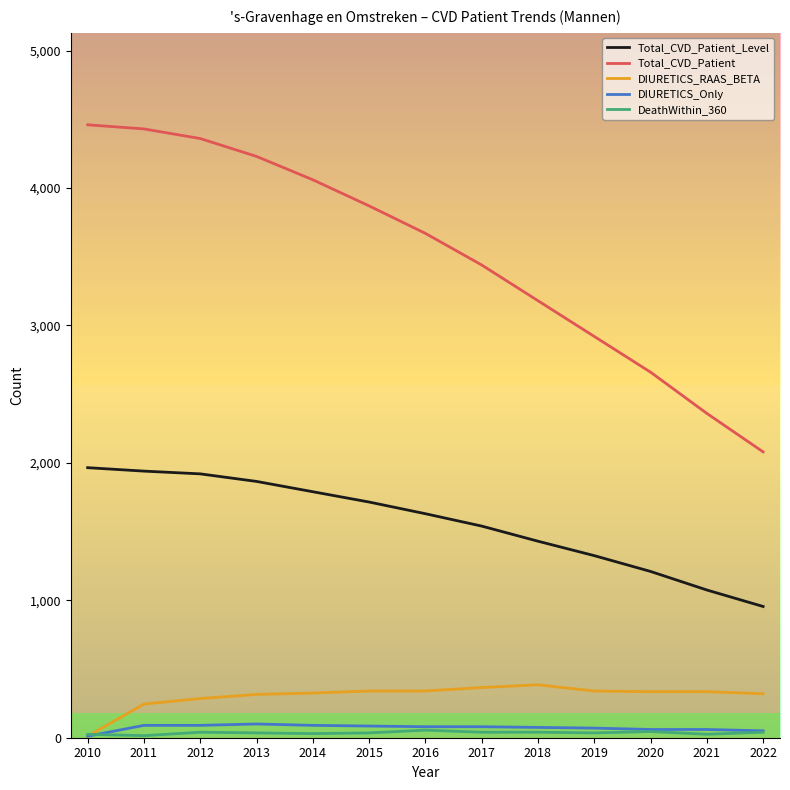

What is the difference between the highest and lowest values at 2010?

4449